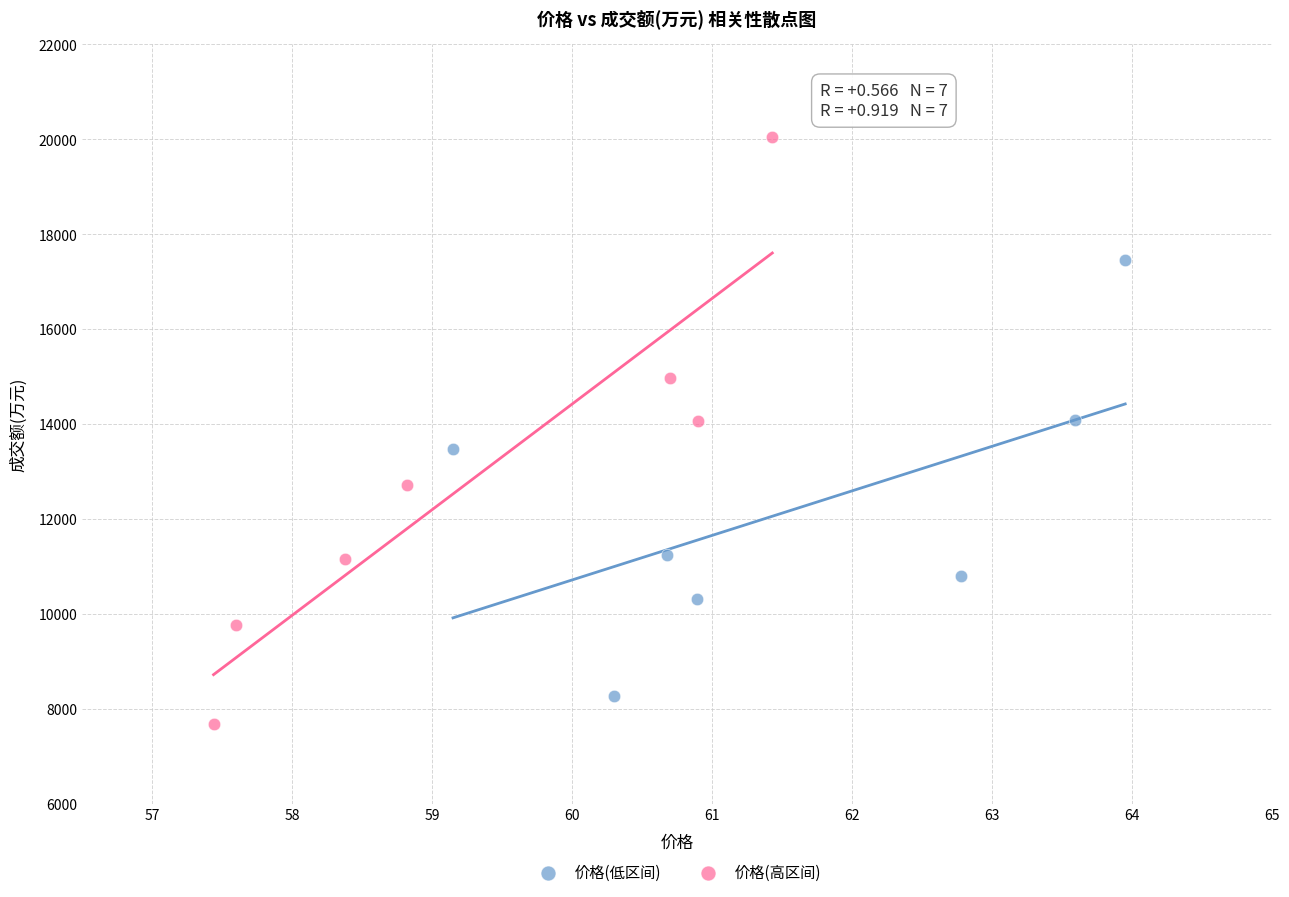

What are all the series names shown in the legend?

价格(低区间), 价格(高区间)